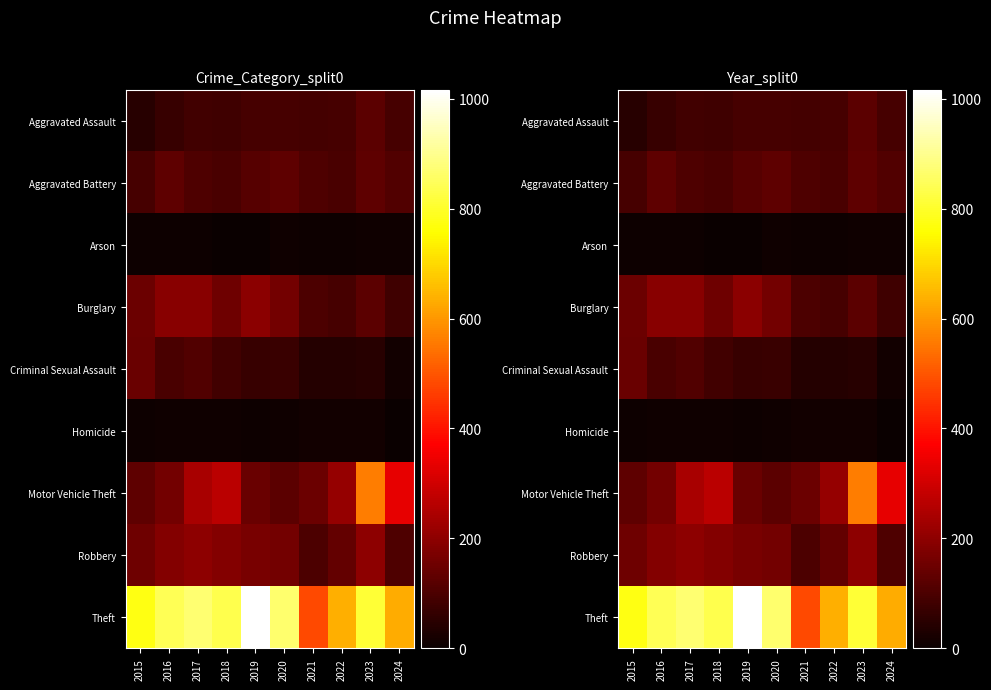

Where does the Theft series first go above 833?

2016